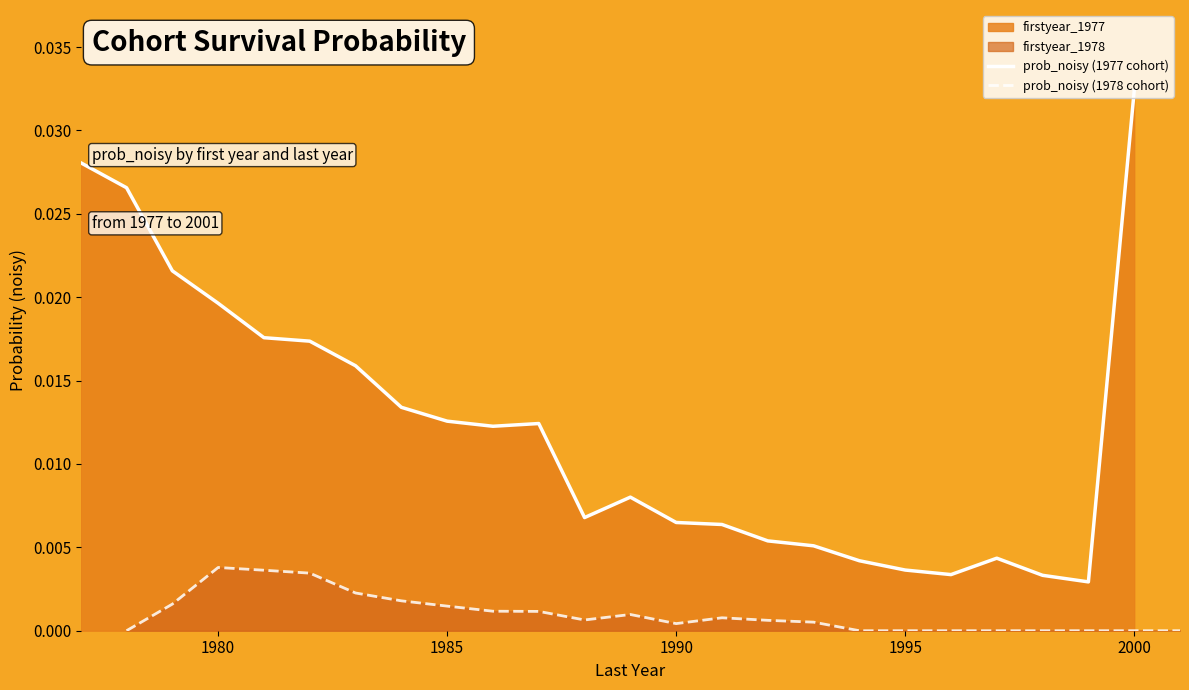

True or false: prob_noisy (1977 cohort) and prob_noisy (1978 cohort) intersect in this chart.

False